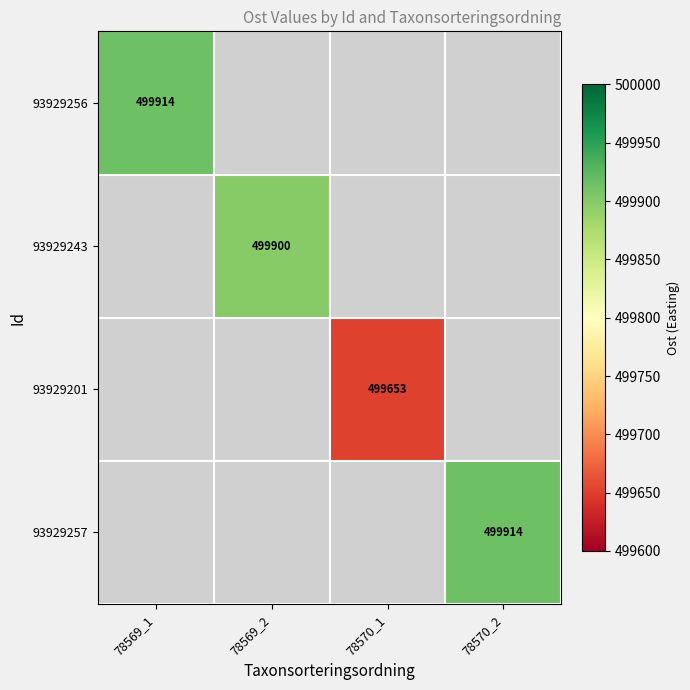

True or false: 93929256 has a value of 499914 at 78569_1.

True